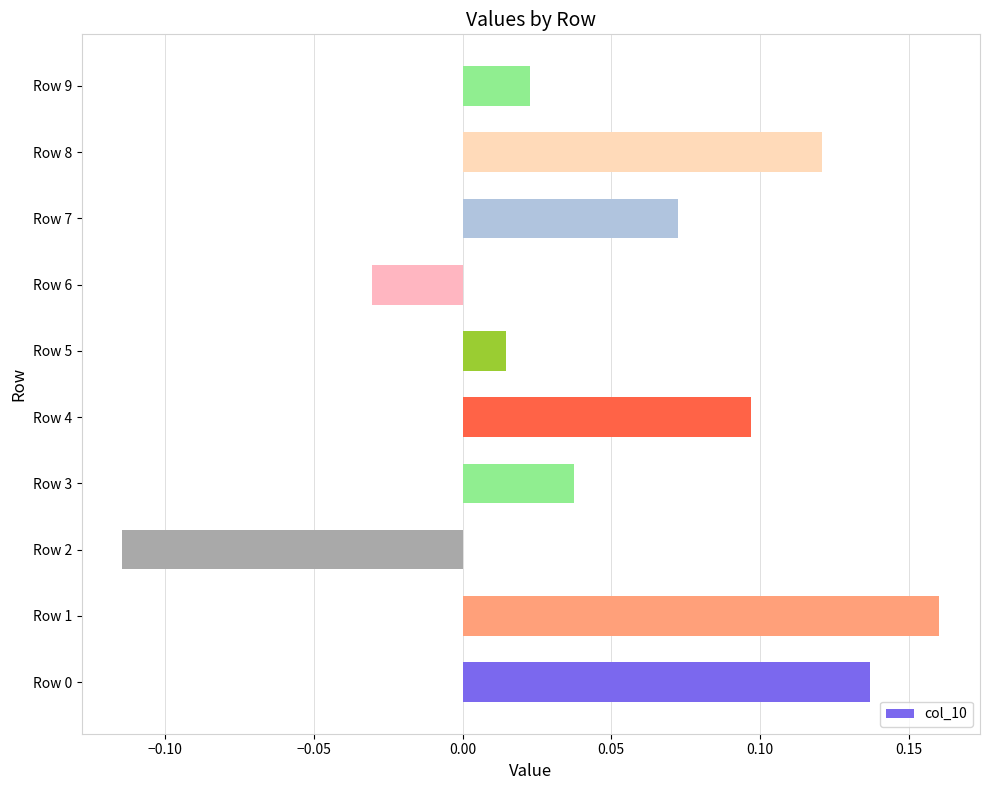

What is the sum of all values?

0.5